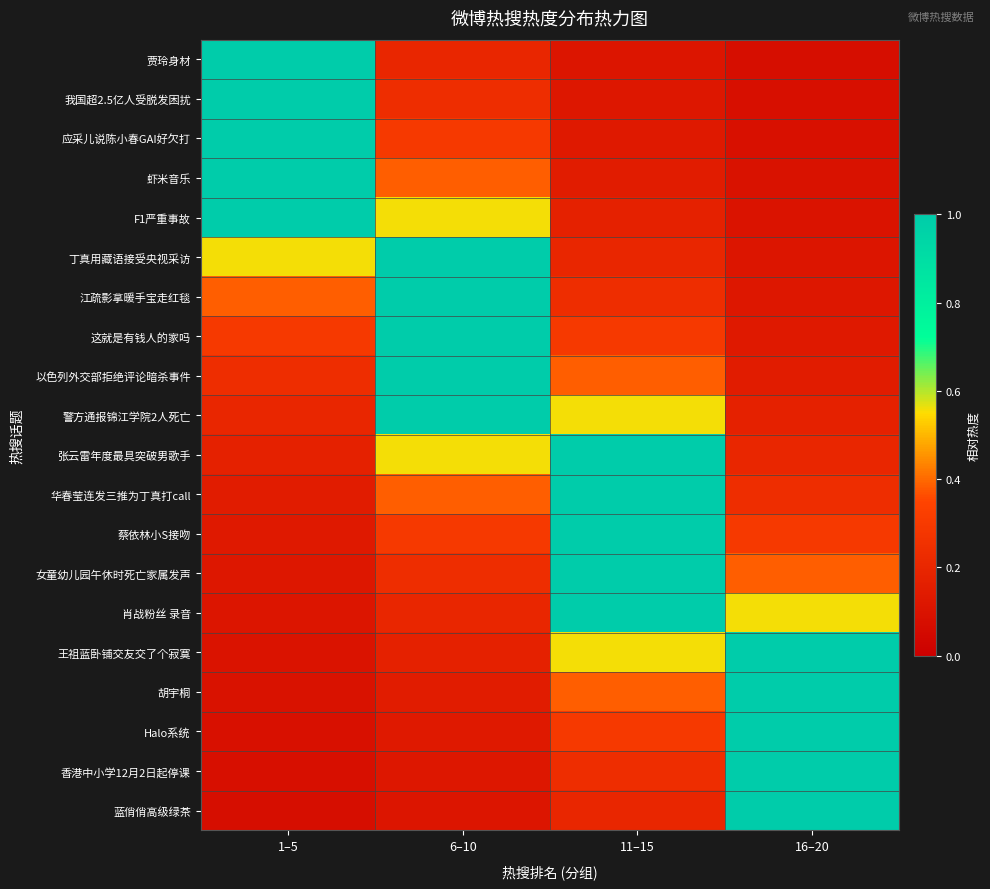

Which series changed the most between 1–5 and 16–20?

贾玲身材